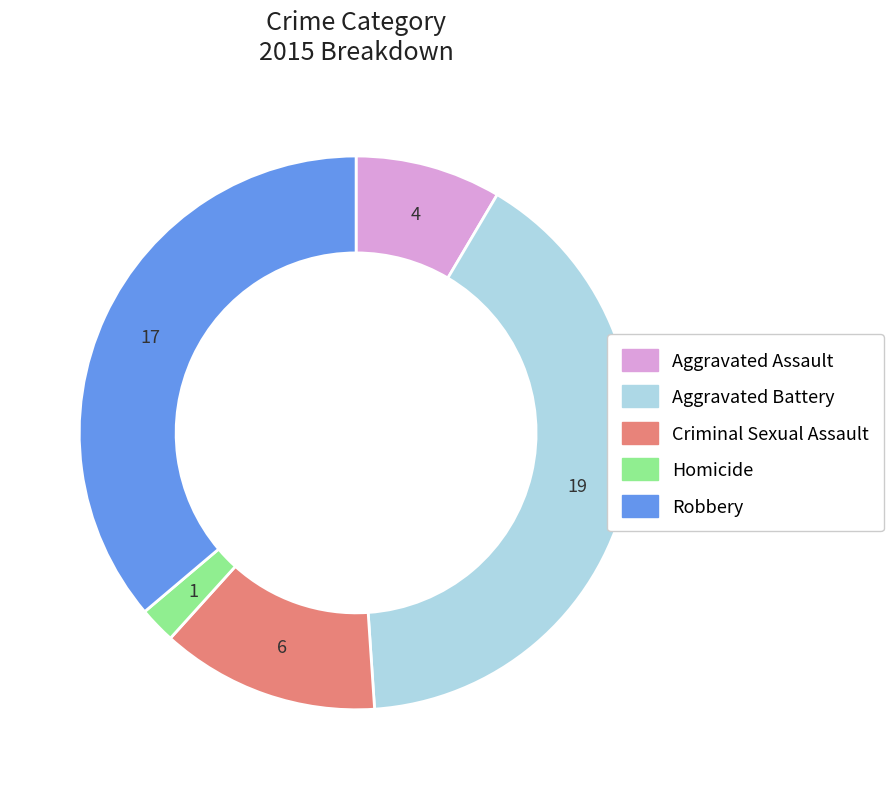

How many segments does this pie chart have?

5